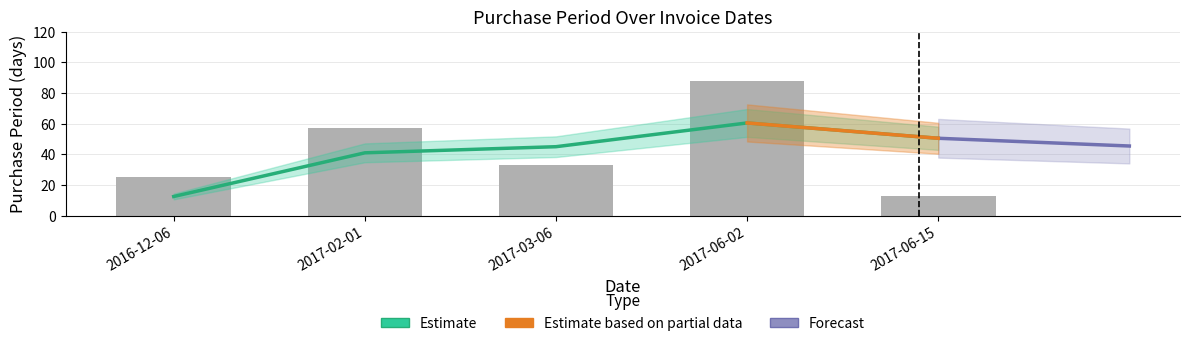

What is the approximate value at 2017-06-02?

88